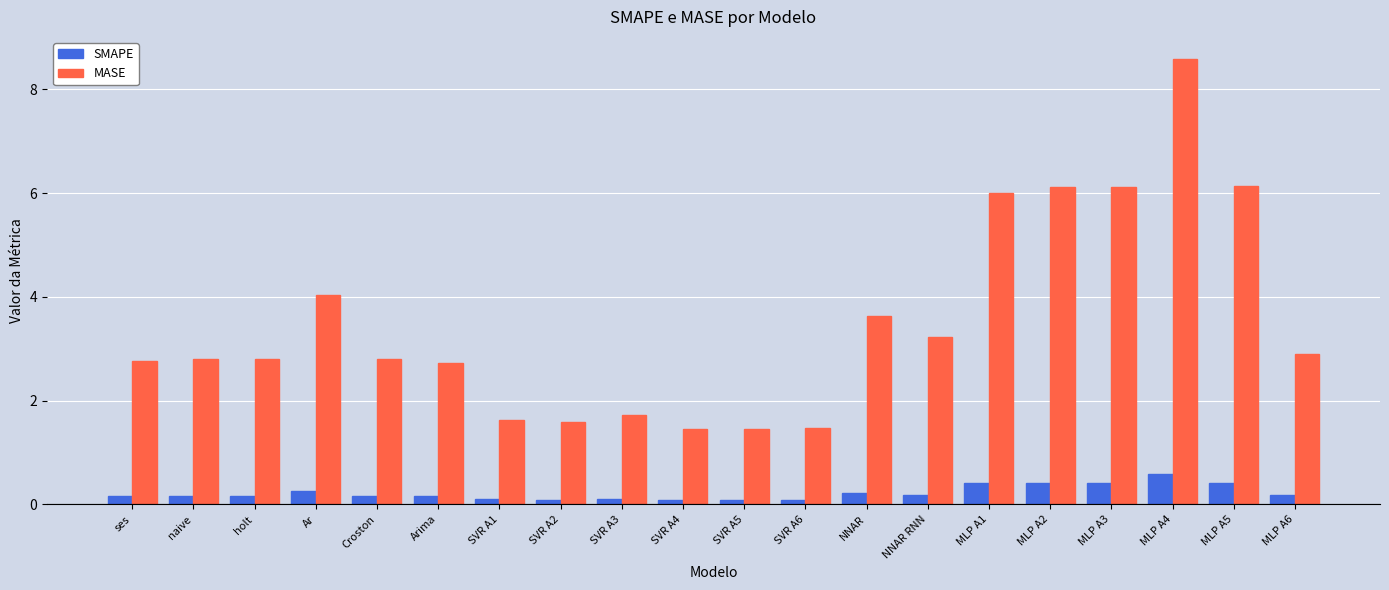

What is the sum of the SMAPE values at Ar and SVR A2?

0.3